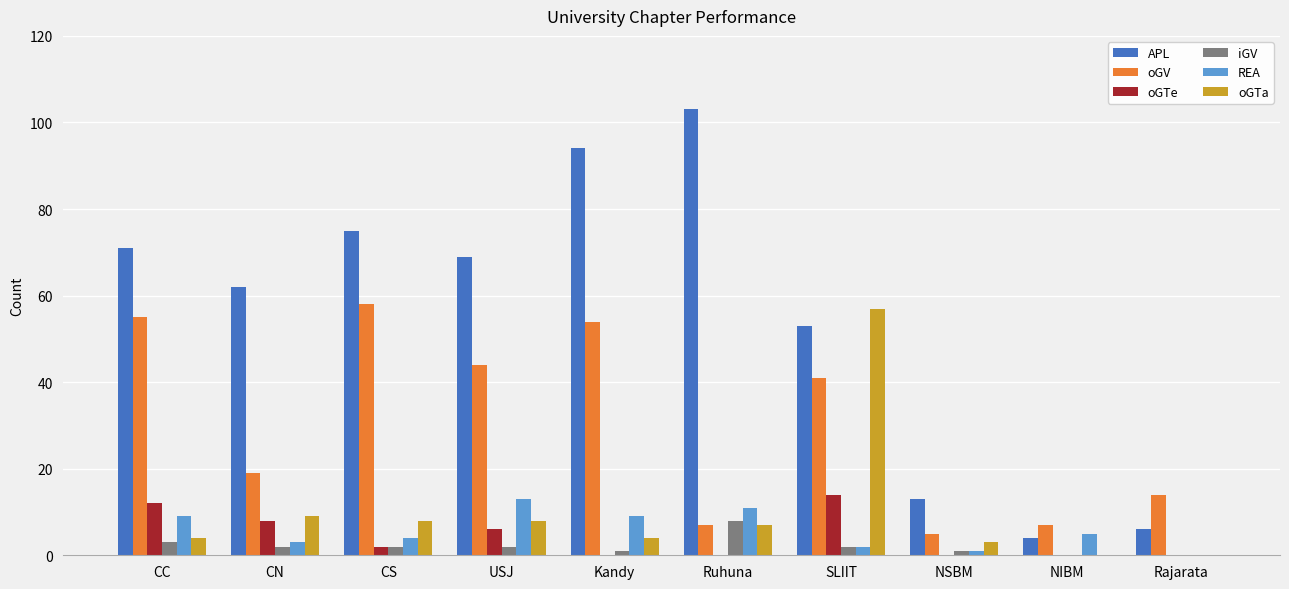

What is the sum of the iGV values at CN and CS?

4